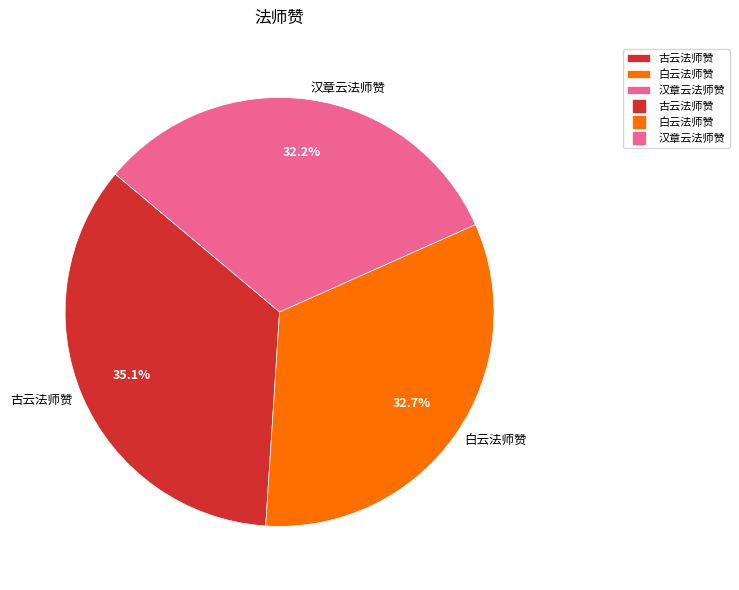

How many slices are in this pie chart?

3